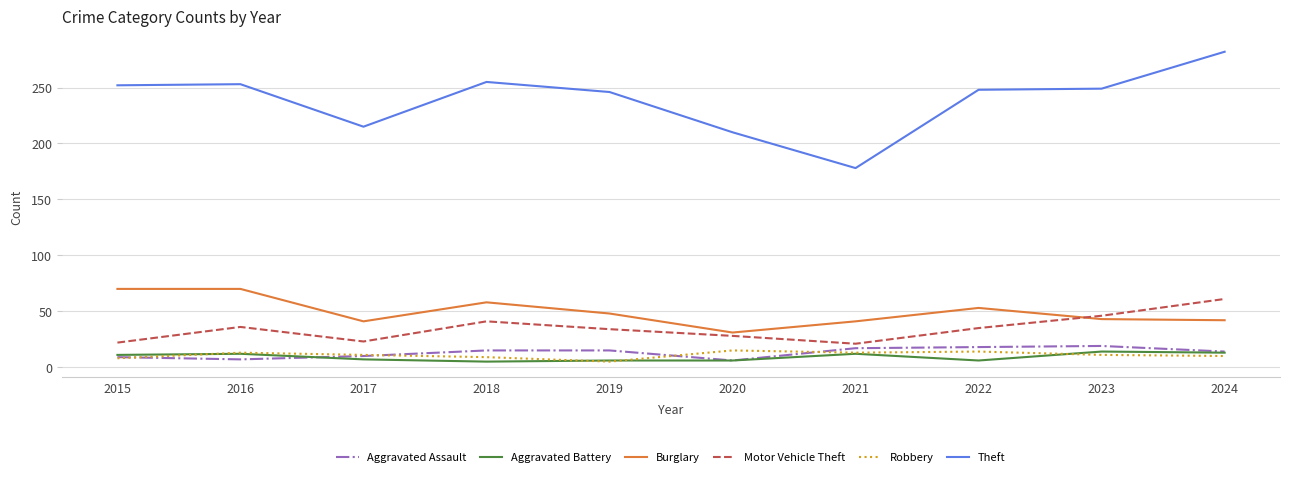

In Motor Vehicle Theft, how many points are higher than both neighbors (excluding endpoints)?

2